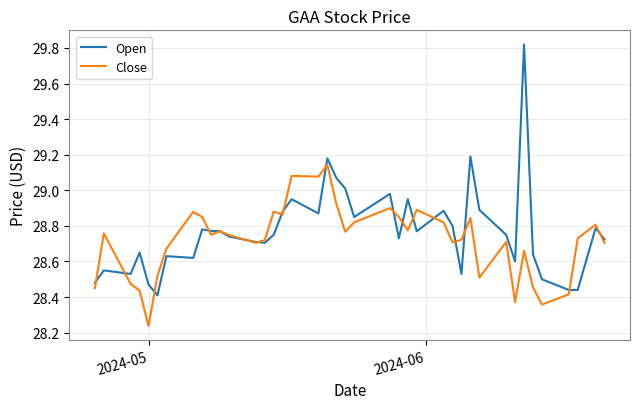

At how many categories does at least one series exceed 28?

40